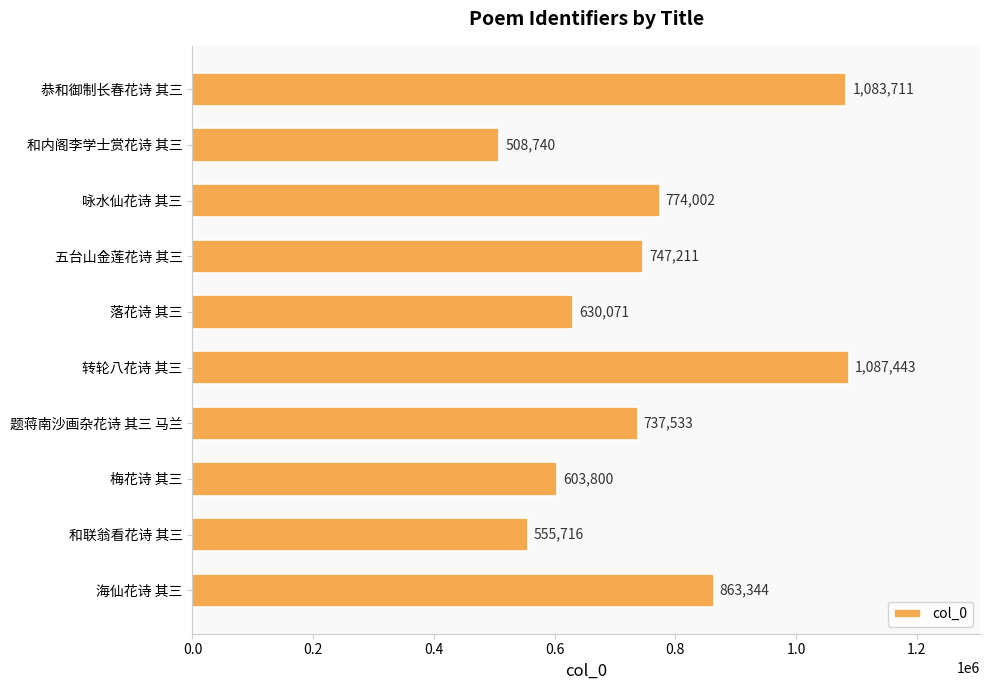

How many series are shown in this chart?

1